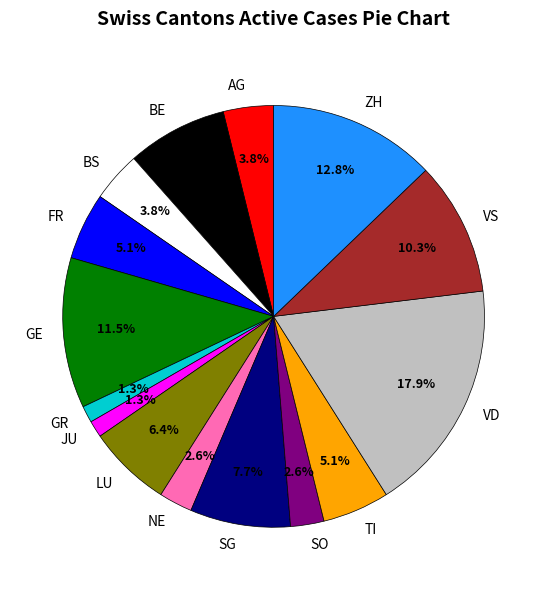

Does any single category account for the majority?

No